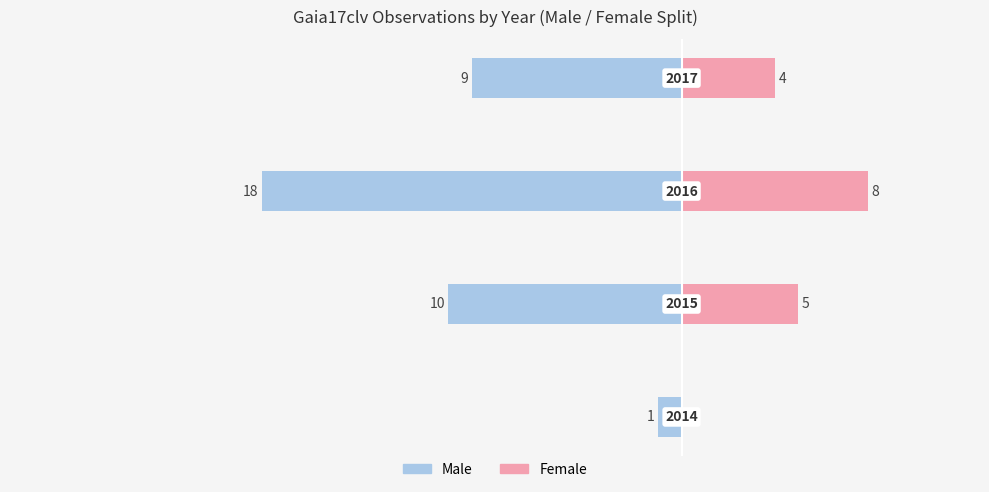

What is the value of the Female bar at the 2nd from the left?

5